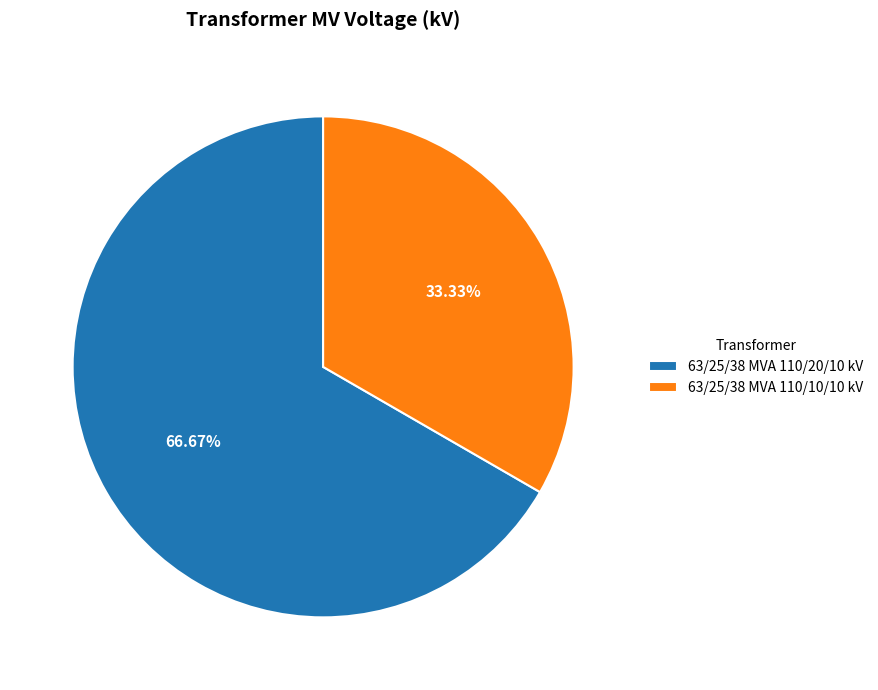

What percentage is the 63/25/38 MVA 110/20/10 kV slice, to the nearest percent?

67%